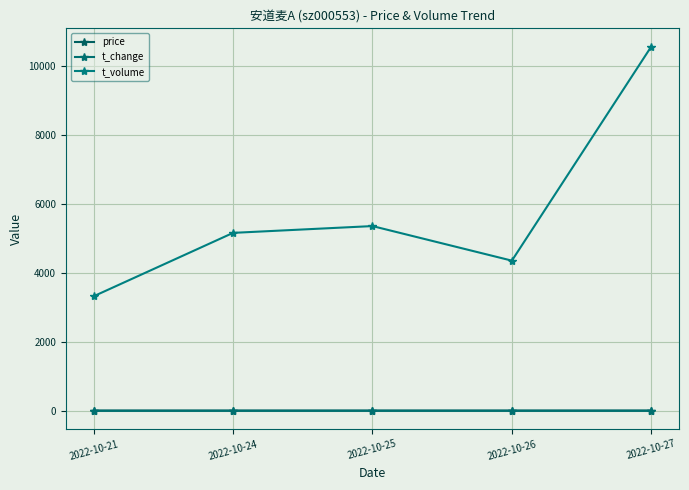

How many lines are shown in the chart?

3